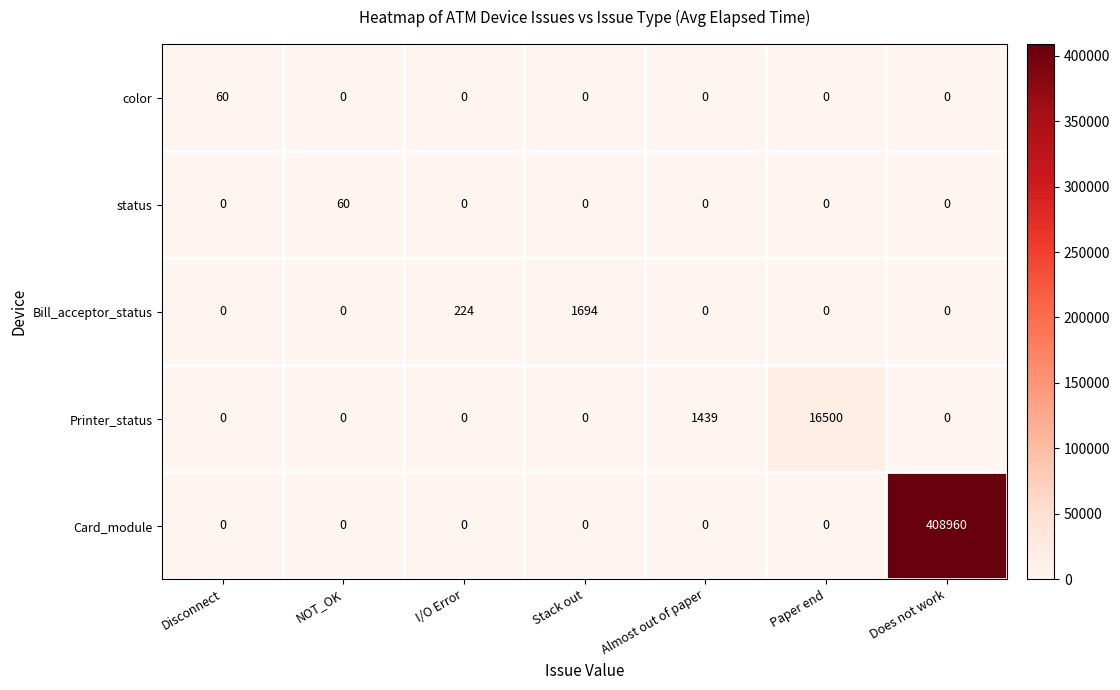

True or false: Bill_acceptor_status has a value of 0 at NOT_OK.

True